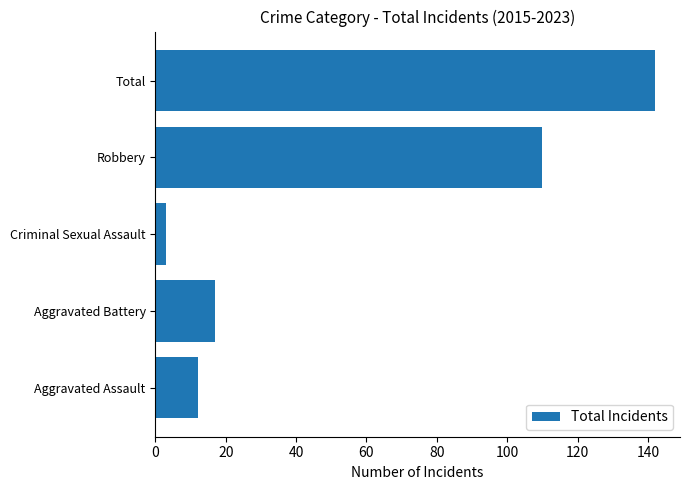

Is it true that the value at Aggravated Battery is 17?

True